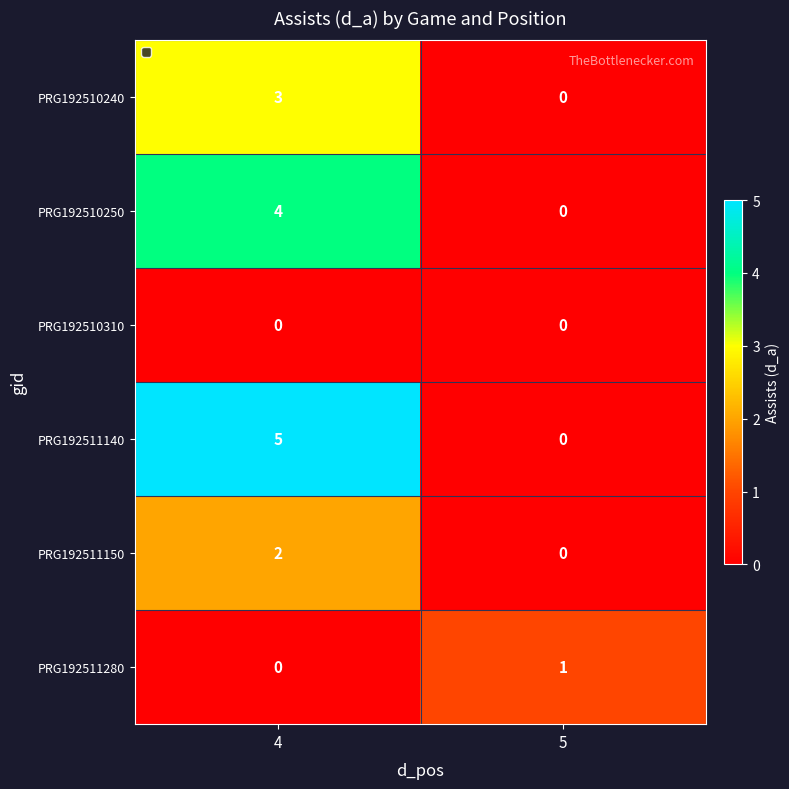

At which category is the sum across all series the highest?

4